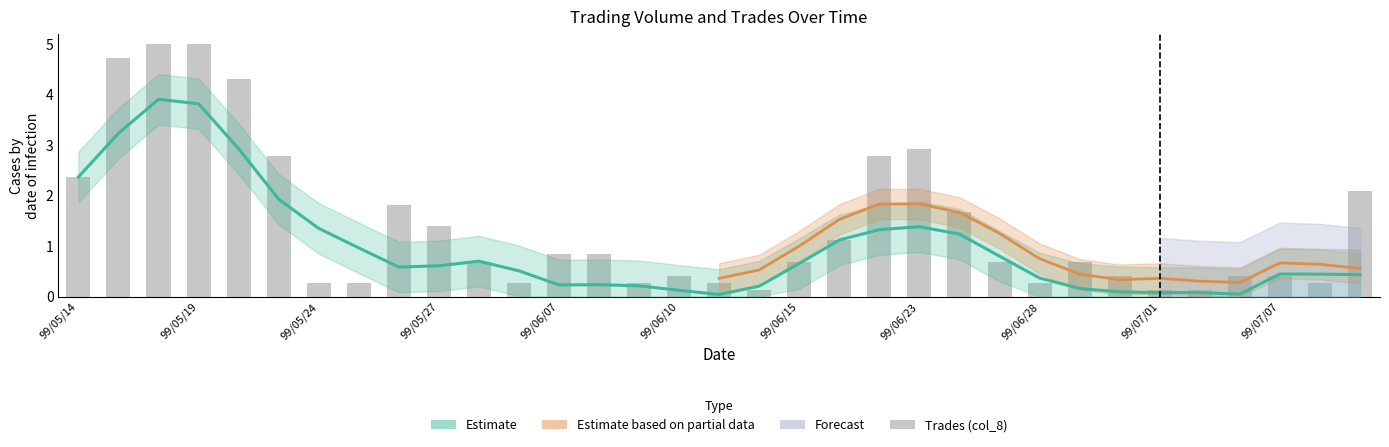

Reading left to right, extract all data points from this chart.

99/05/14=2.4	99/05/17=4.7	99/05/18=5.0	99/05/19=5.0	99/05/20=4.3	99/05/21=2.8	99/05/24=0.3	99/05/25=0.3	99/05/26=1.8	99/05/27=1.4	99/05/31=0.7	99/06/04=0.3	99/06/07=0.8	99/06/08=0.8	99/06/09=0.3	99/06/10=0.4	99/06/11=0.3	99/06/14=0.1	99/06/15=0.7	99/06/21=1.1	99/06/22=2.8	99/06/23=2.9	99/06/24=1.7	99/06/25=0.7	99/06/28=0.3	99/06/29=0.7	99/06/30=0.4	99/07/01=0.1	99/07/02=0.1	99/07/05=0.4	99/07/07=0.4	99/07/08=0.3	99/07/09=2.1